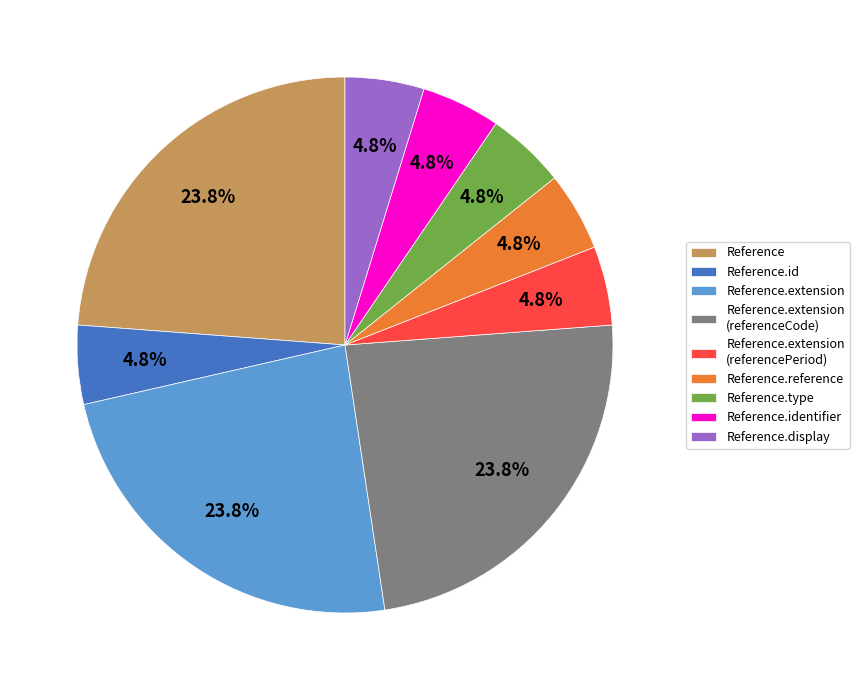

What percentage is NOT represented by Reference.id?

95.2%